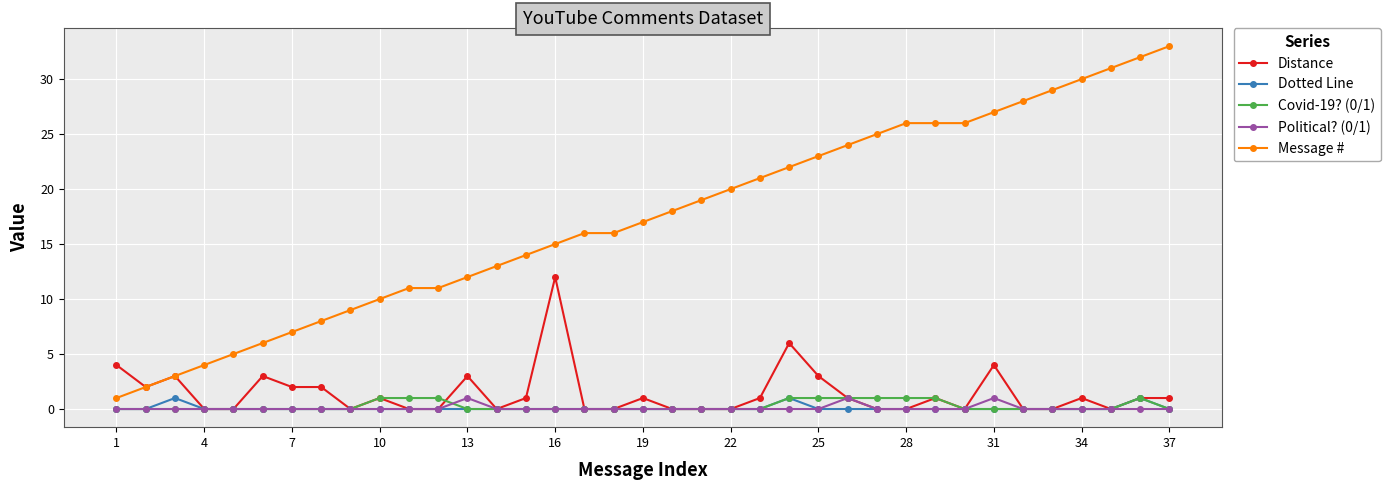

What is the maximum value shown in the chart?

33